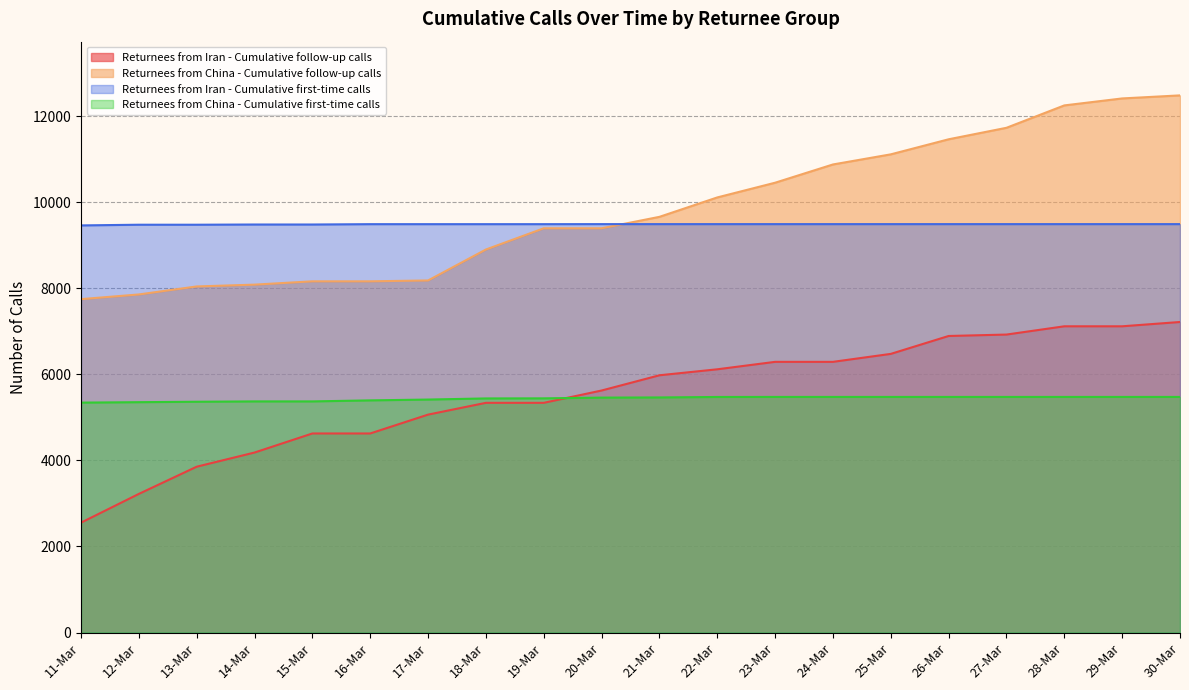

What is the total value across all series at 30-Mar?

34658